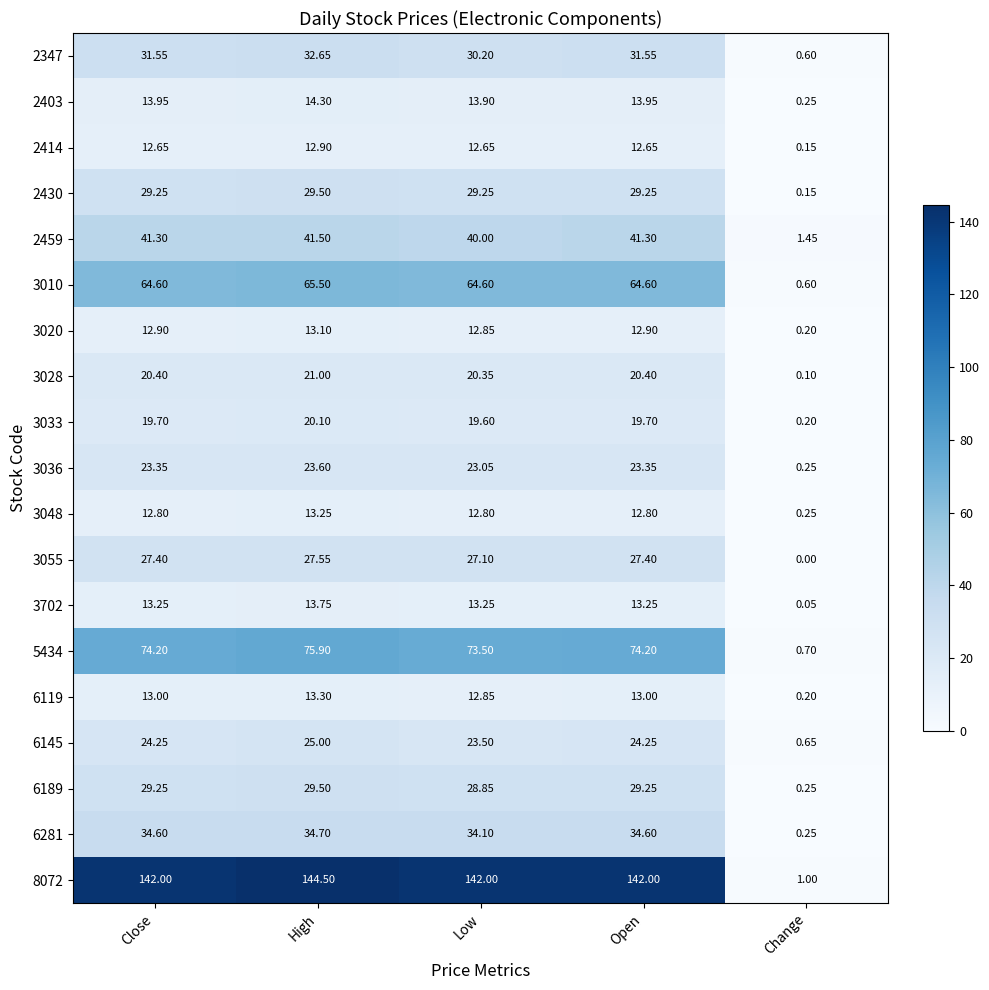

Which label corresponds to the smallest value in the chart?

Change